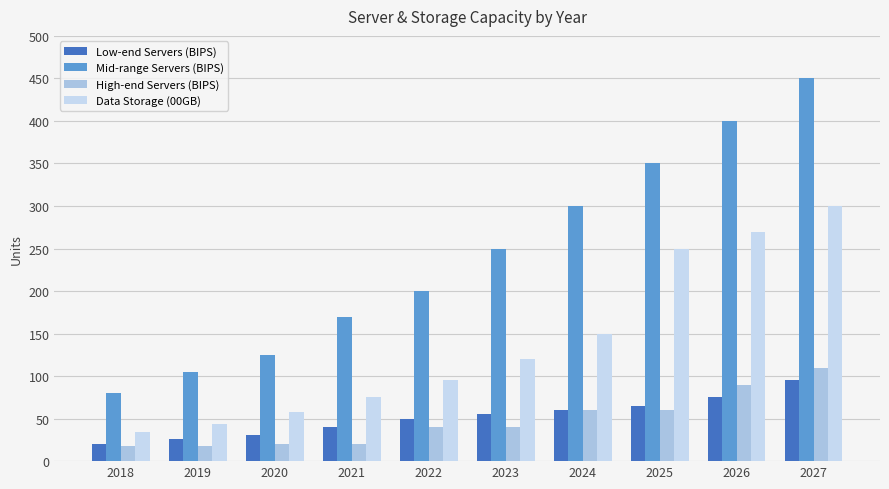

Reading right to left, list all the values displayed in this chart.

Low-end Servers (BIPS): 2027=95	2026=75	2025=65	2024=60	2023=55	2022=50	2021=40	2020=31	2019=26	2018=20
Mid-range Servers (BIPS): 2027=450	2026=400	2025=350	2024=300	2023=250	2022=200	2021=170	2020=125	2019=105	2018=80
High-end Servers (BIPS): 2027=110	2026=90	2025=60	2024=60	2023=40	2022=40	2021=20	2020=20	2019=18	2018=18
Data Storage (00GB): 2027=300	2026=270	2025=250	2024=150	2023=120	2022=95	2021=75	2020=58	2019=44	2018=34